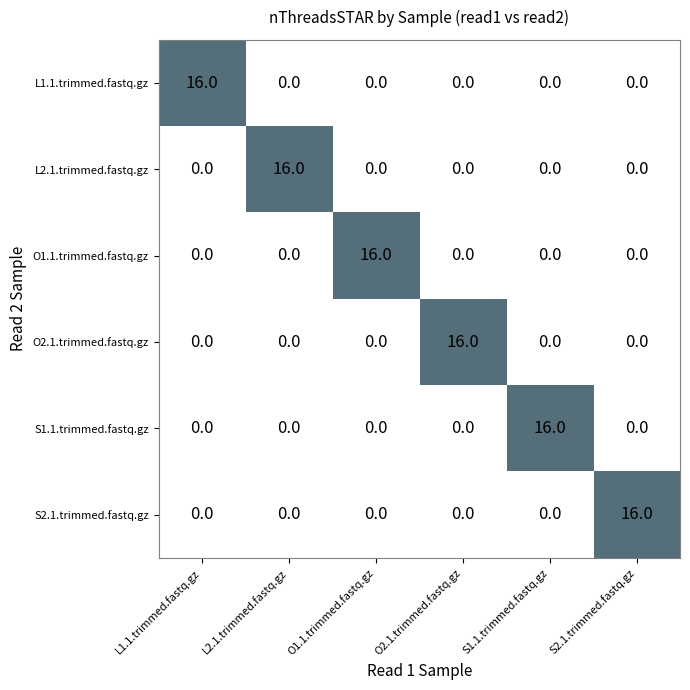

What is the difference between the highest and lowest values at L1.1.trimmed.fastq.gz?

16